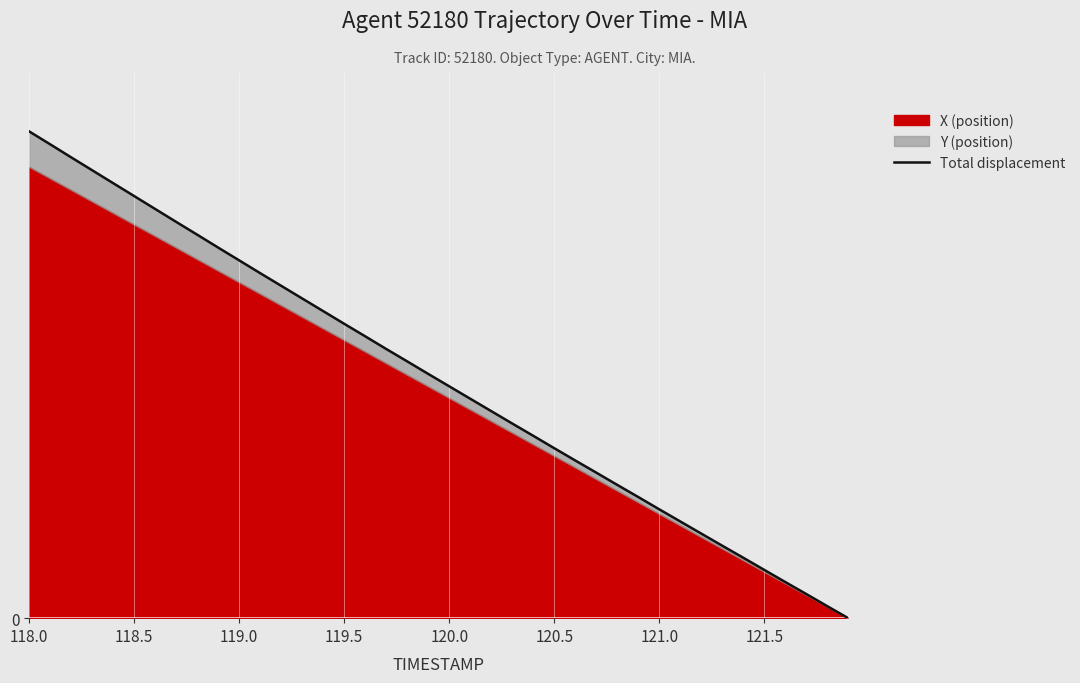

What is the label of the 3rd point from the left?

118.5